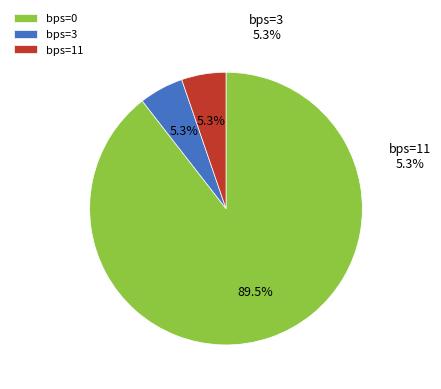

Is the sum of 6 and 11 greater than half?

No